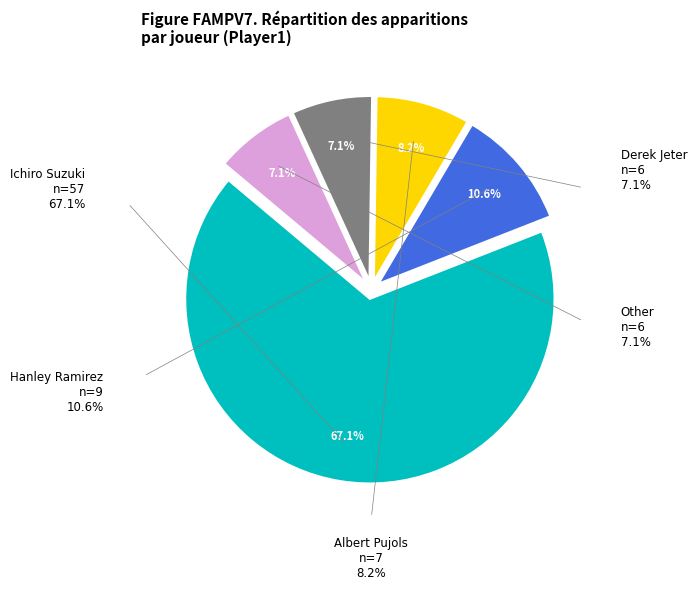

Is there a majority slice in this chart?

Yes